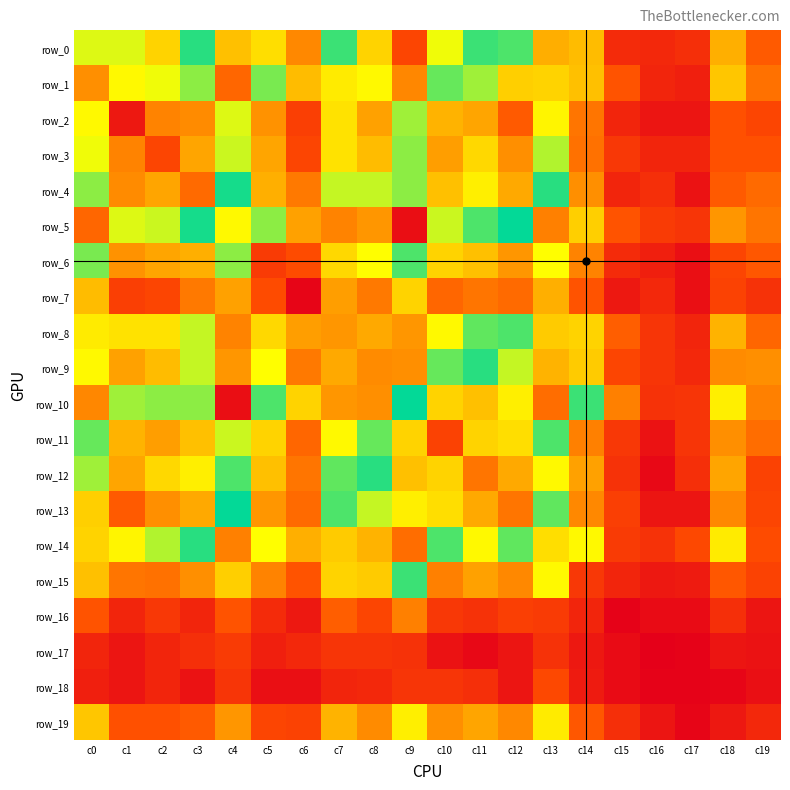

What is the average value of the row_3 series?

43